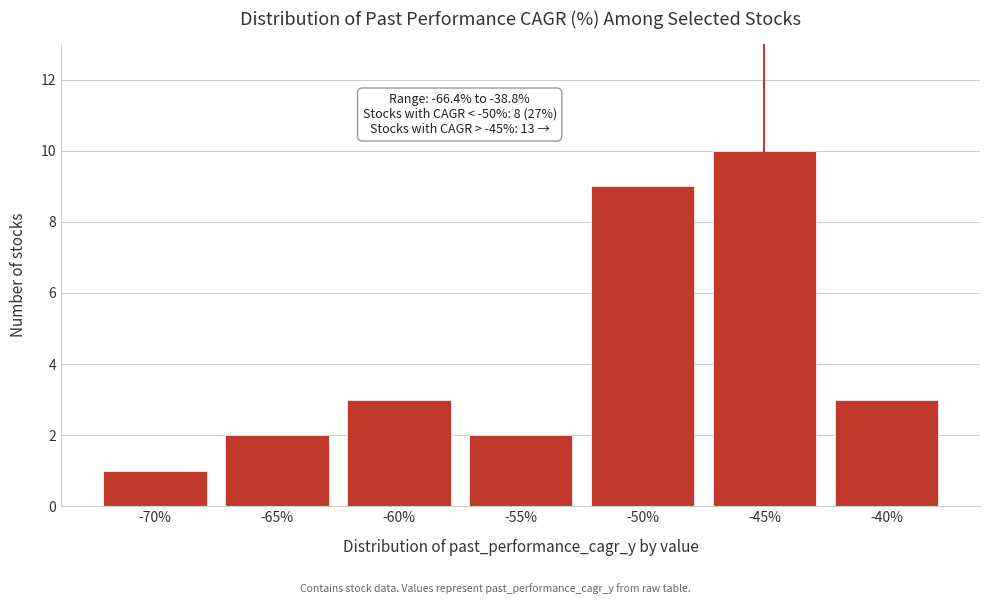

Reading right to left, extract all data points from this chart.

-40%=3	-45%=10	-50%=9	-55%=2	-60%=3	-65%=2	-70%=1